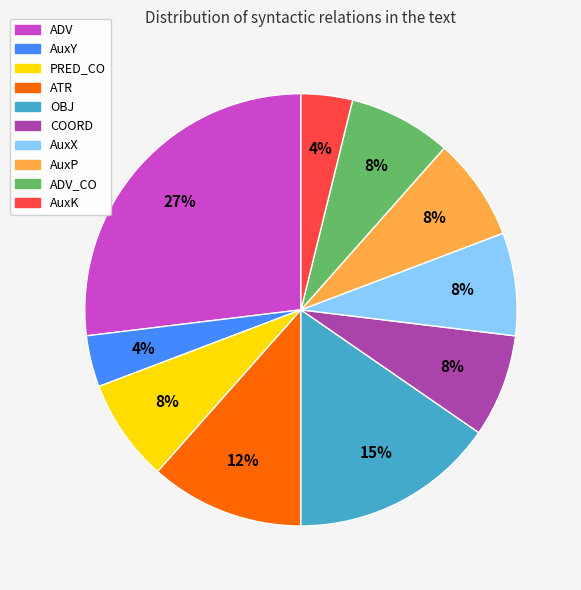

To the nearest percent, what portion does ATR represent?

12%